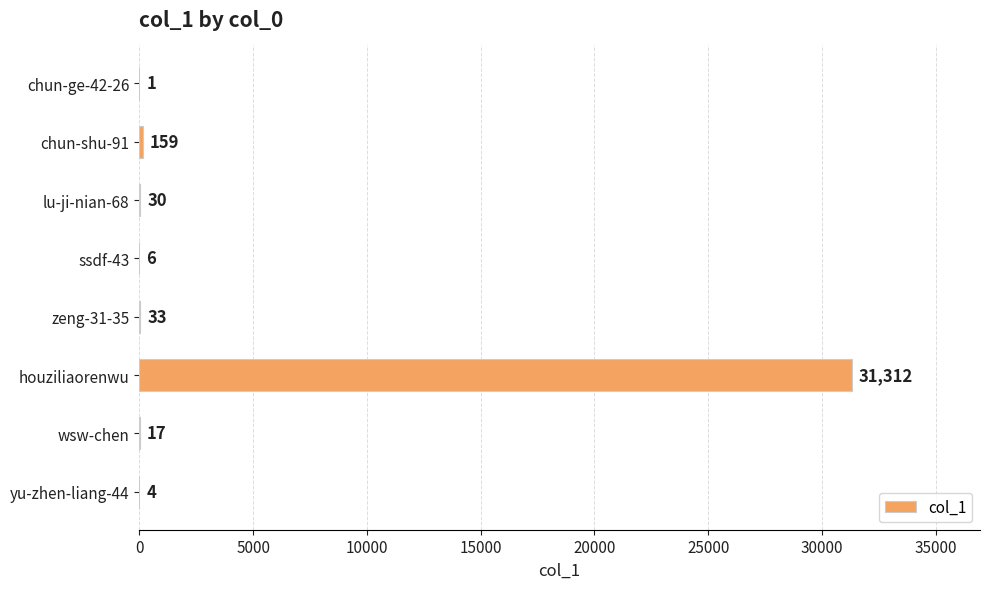

Which label corresponds to the largest value in the chart?

houziliaorenwu